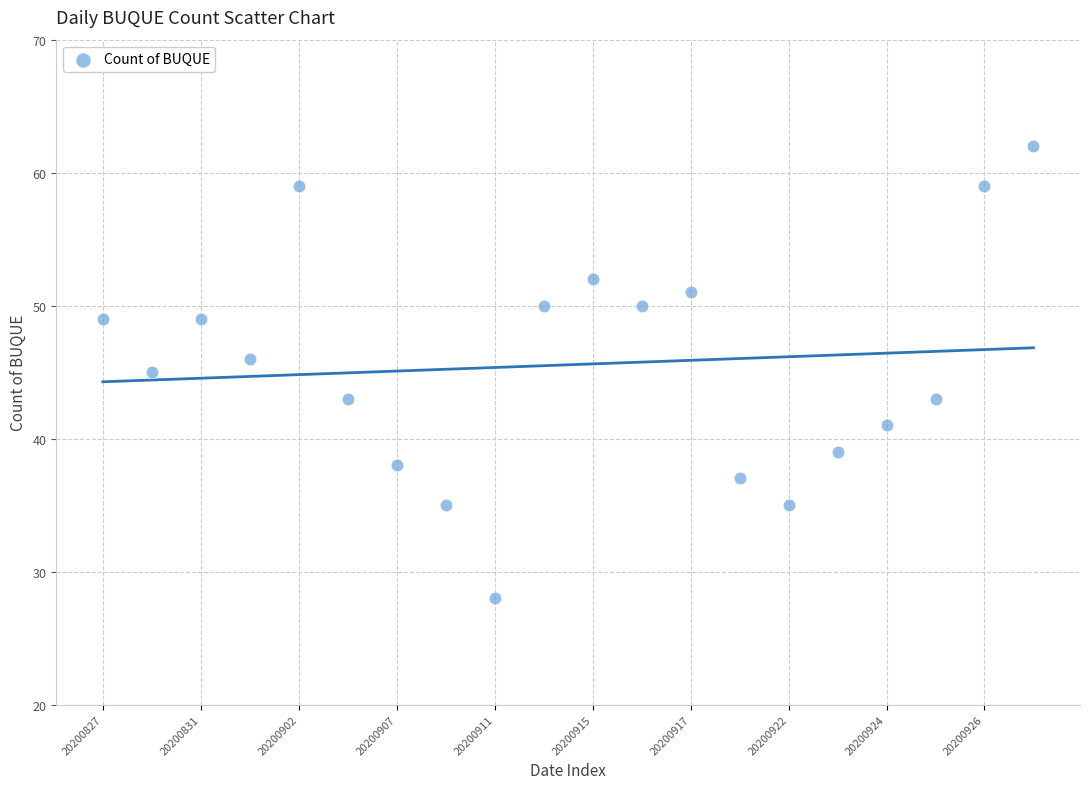

What is the range of Y values (max minus min)?

34